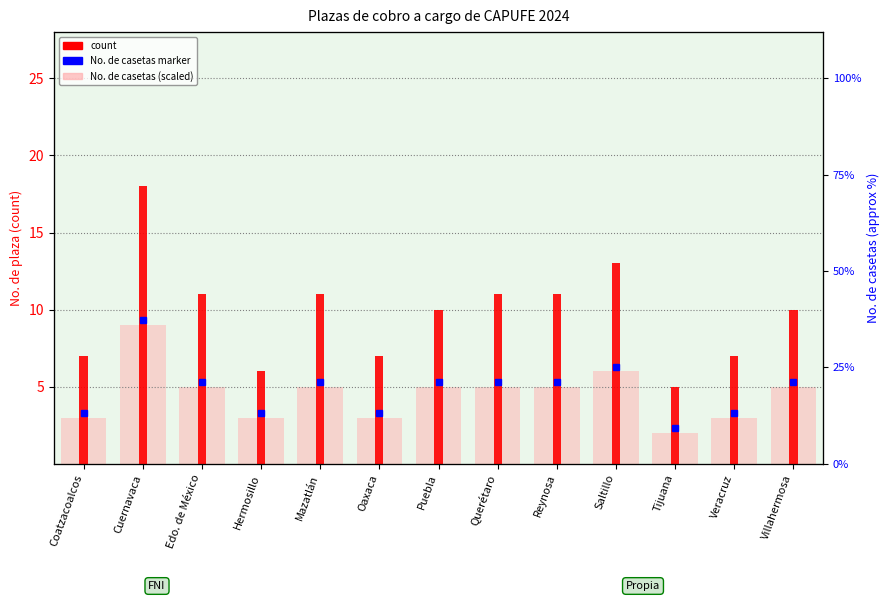

Is the value of No. de casetas (scaled) at Saltillo greater than the value of No. de plaza (count) at Oaxaca?

No